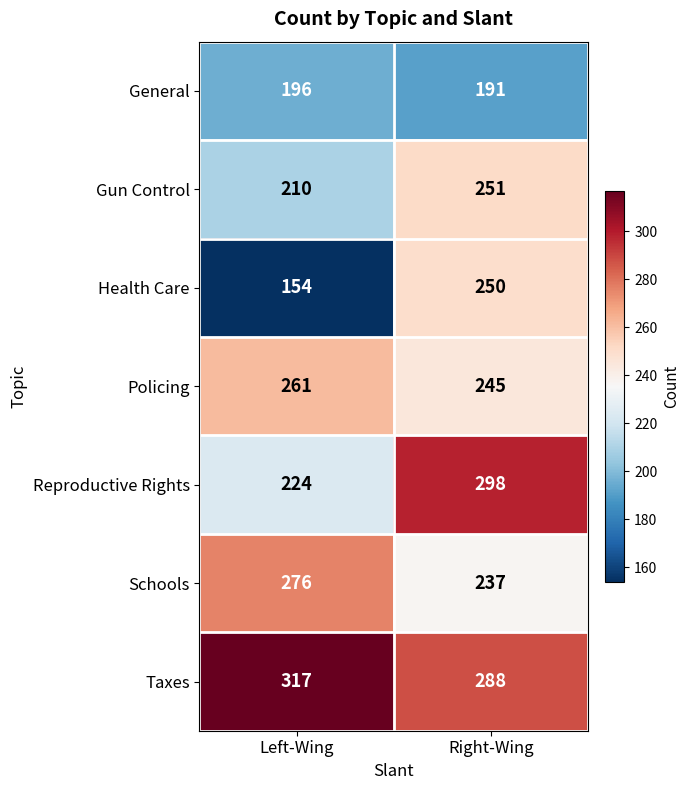

The Policing series shows 245 at Right-Wing. True or false?

True